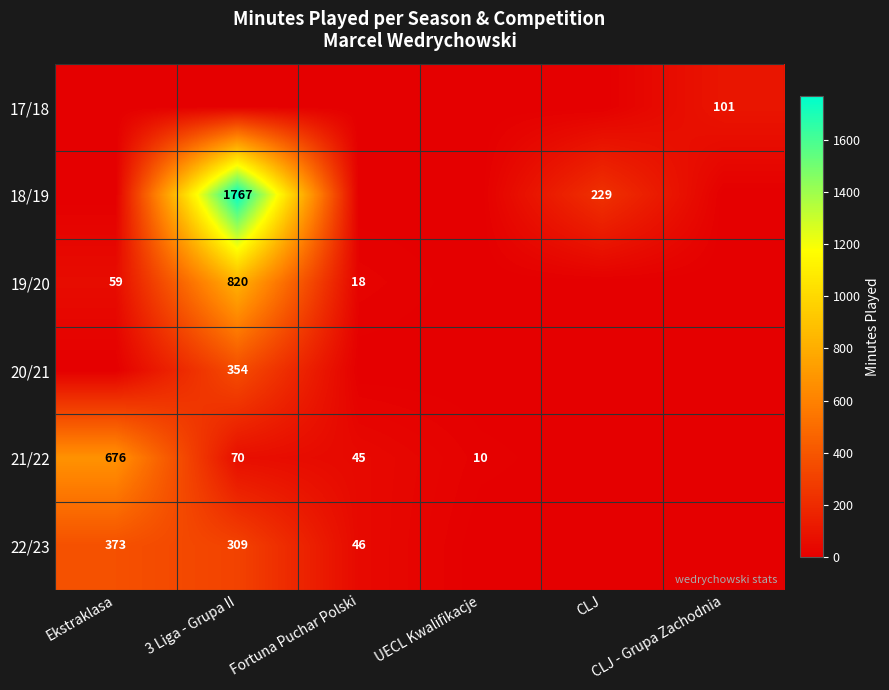

List the labels in order of 18/19 value, smallest first.

Ekstraklasa, Fortuna Puchar Polski, UECL Kwalifikacje, CLJ - Grupa Zachodnia, CLJ, 3 Liga - Grupa II